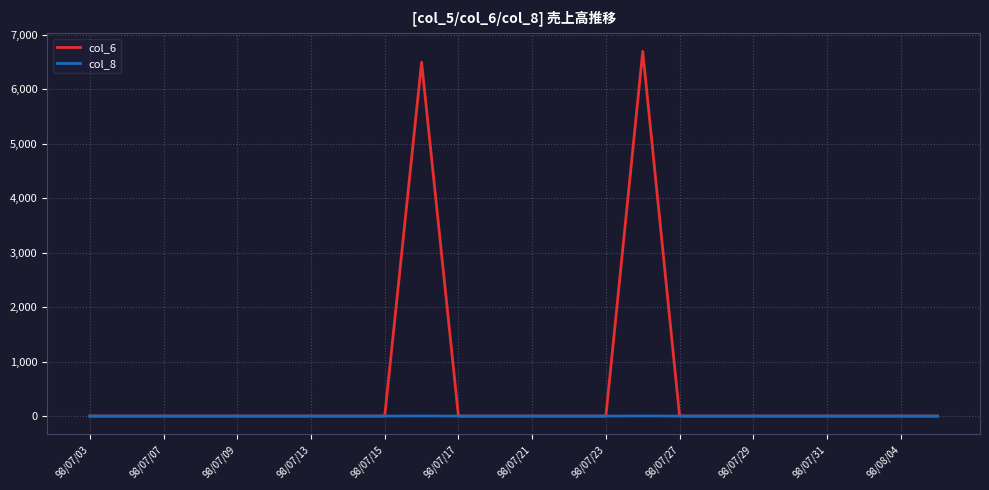

Which series has the largest total across all categories?

col_6